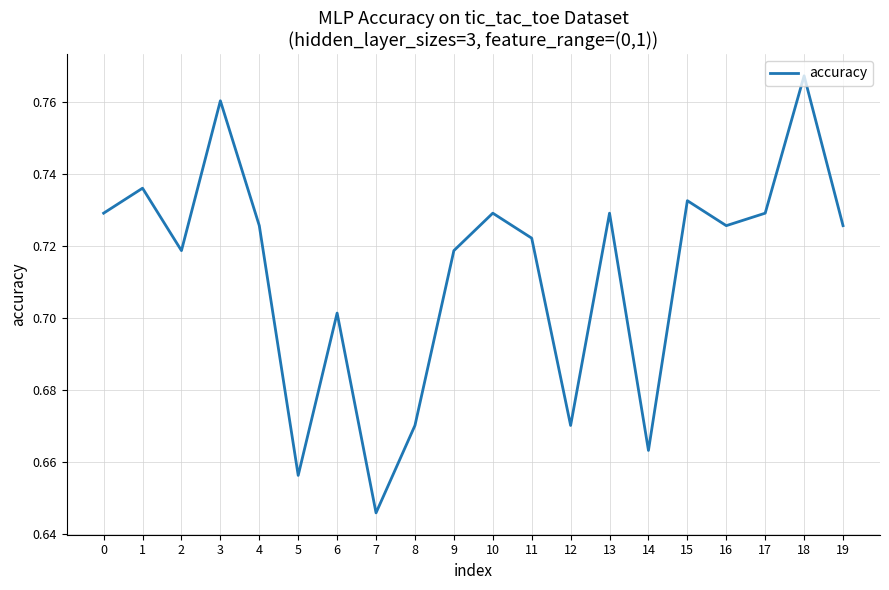

True or false: there are more than 2 points higher than both neighbors.

True